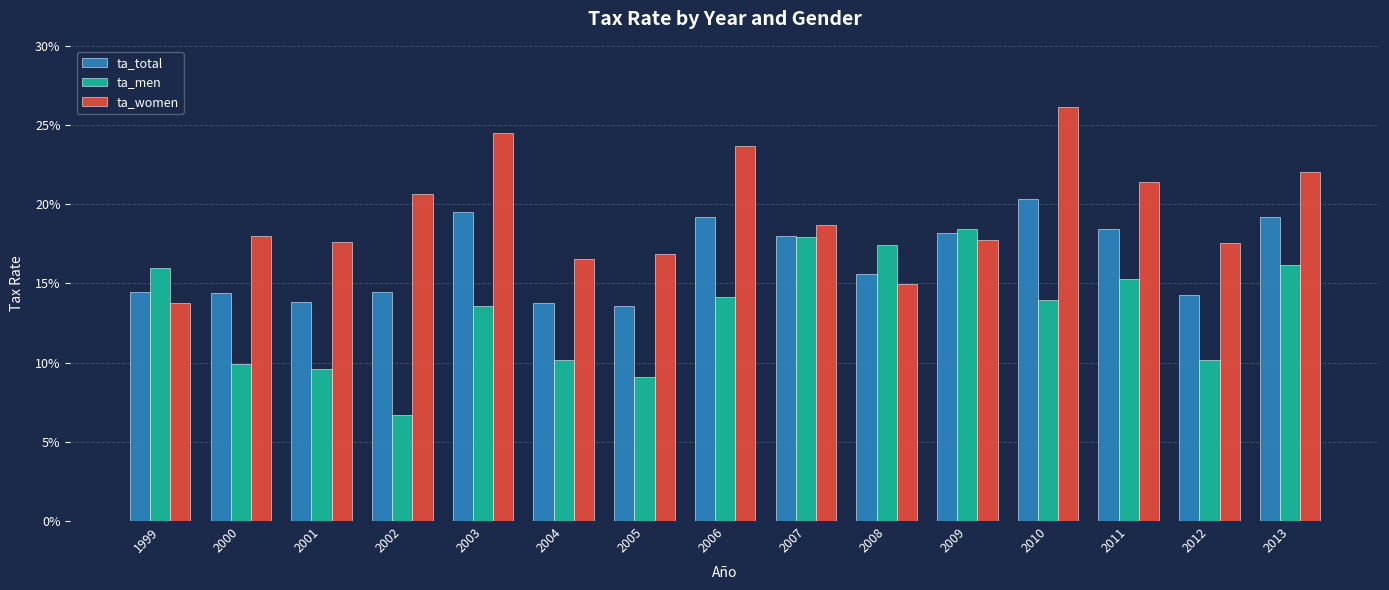

Reading left to right, extract all data points from this chart.

ta_total: 1999=0.1	2000=0.1	2001=0.1	2002=0.1	2003=0.2	2004=0.1	2005=0.1	2006=0.2	2007=0.2	2008=0.2	2009=0.2	2010=0.2	2011=0.2	2012=0.1	2013=0.2
ta_men: 1999=0.2	2000=0.1	2001=0.1	2002=0.1	2003=0.1	2004=0.1	2005=0.1	2006=0.1	2007=0.2	2008=0.2	2009=0.2	2010=0.1	2011=0.2	2012=0.1	2013=0.2
ta_women: 1999=0.1	2000=0.2	2001=0.2	2002=0.2	2003=0.2	2004=0.2	2005=0.2	2006=0.2	2007=0.2	2008=0.1	2009=0.2	2010=0.3	2011=0.2	2012=0.2	2013=0.2